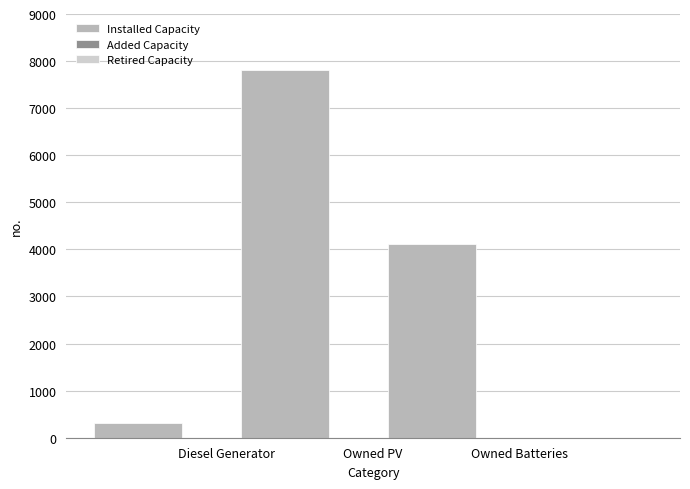

Rank the series at Owned Batteries from lowest to highest value.

Added Capacity, Retired Capacity, Installed Capacity